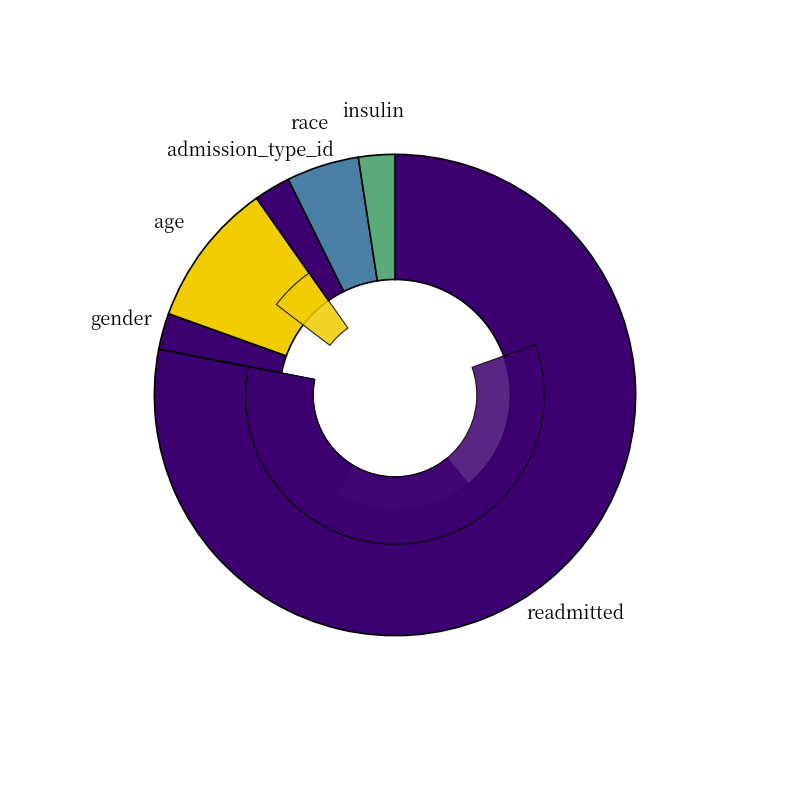

The gender slice represents 1% of the pie. True or false?

False